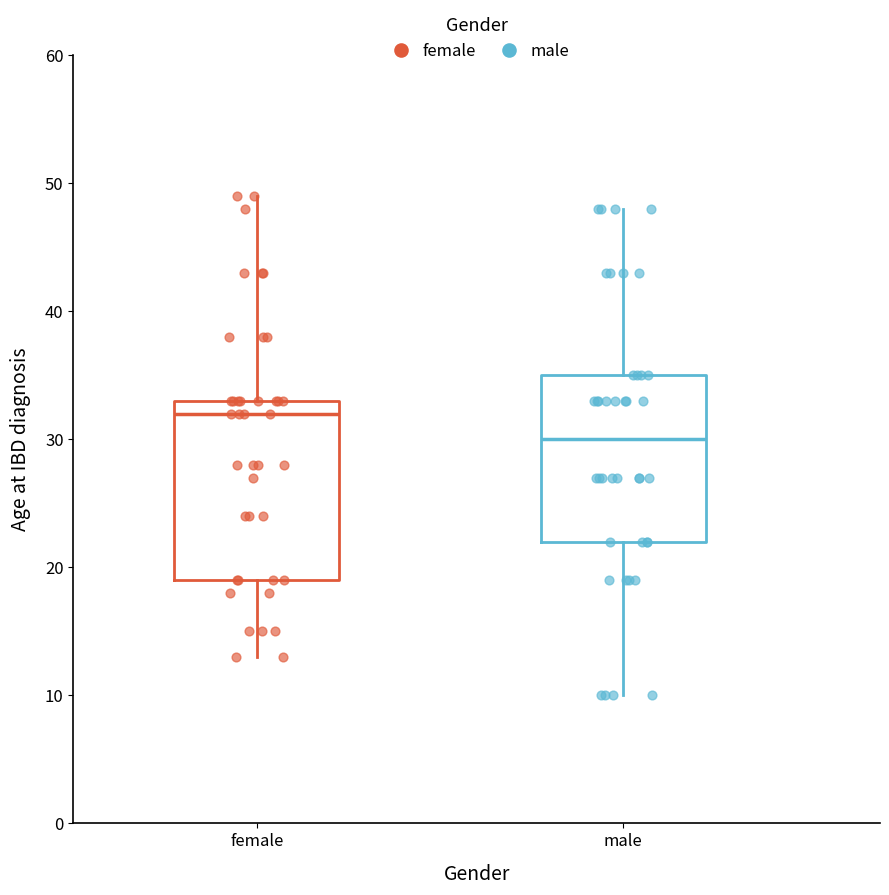

Where does the lower whisker of the box for male end on the y-axis? The values are not printed on the chart, so give them approximately, as read against the axis.

10